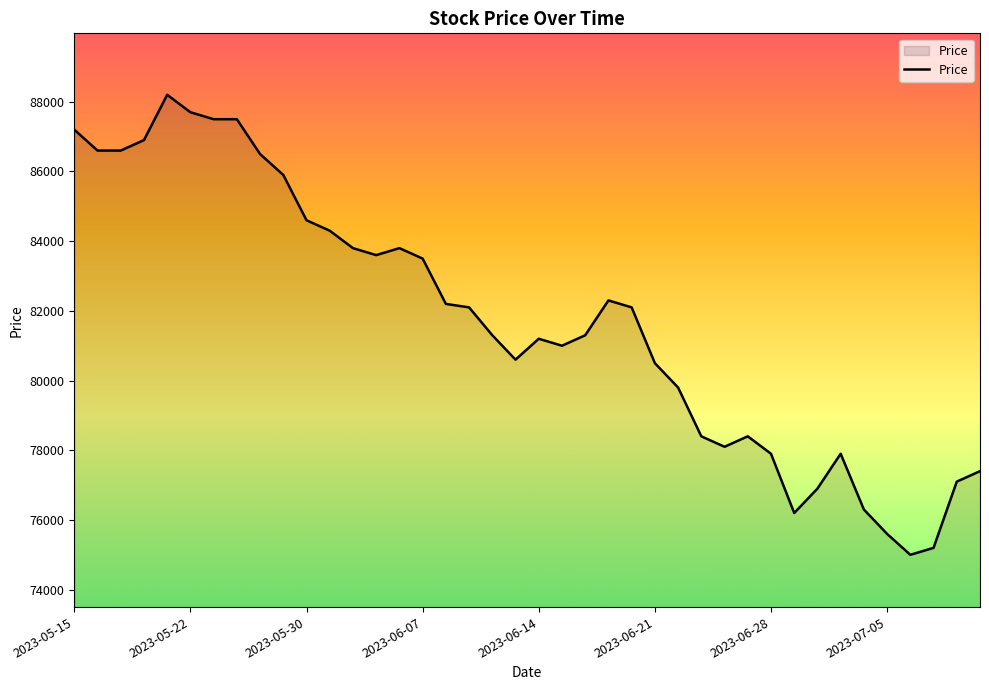

What is the average value?

81725